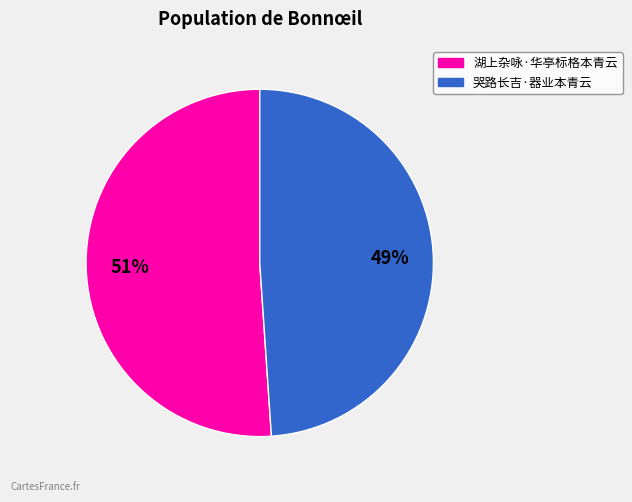

True or false: 哭路长吉·器业本青云 accounts for 34% of the total.

False